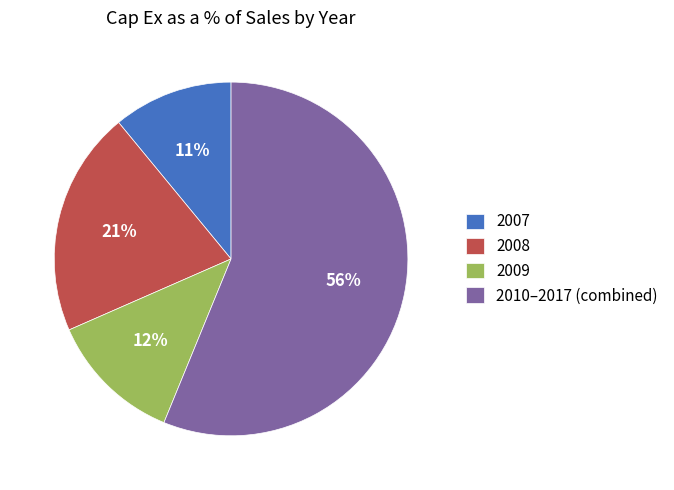

Is it true that 2009 is 12% of the pie?

True